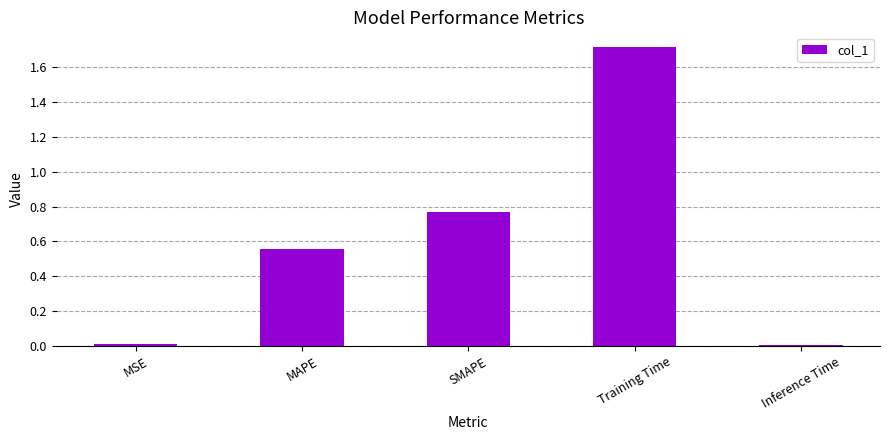

Which has a higher value, MAPE or Training Time?

Training Time